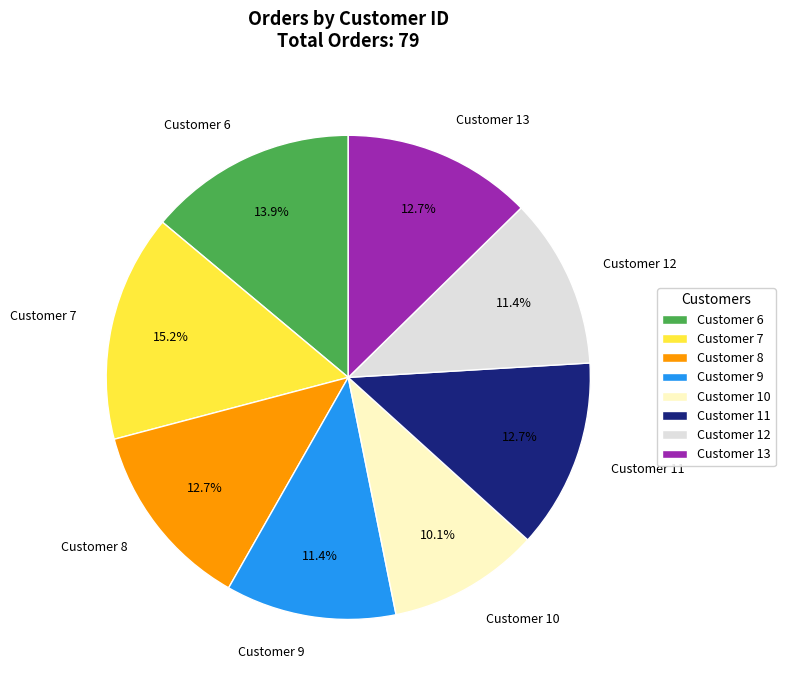

Do Customer 7 and Customer 13 together represent more than half of the pie?

No